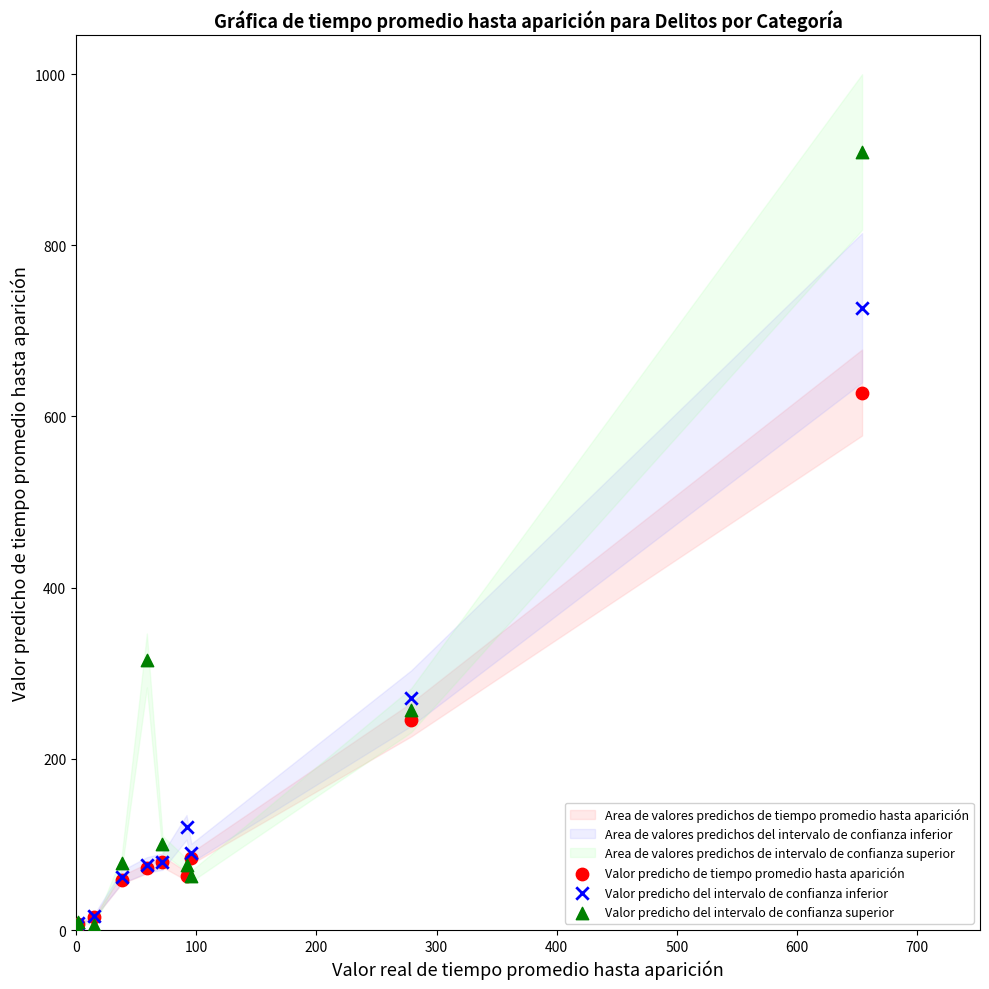

Across all series, what Y value is closest to 455?

315